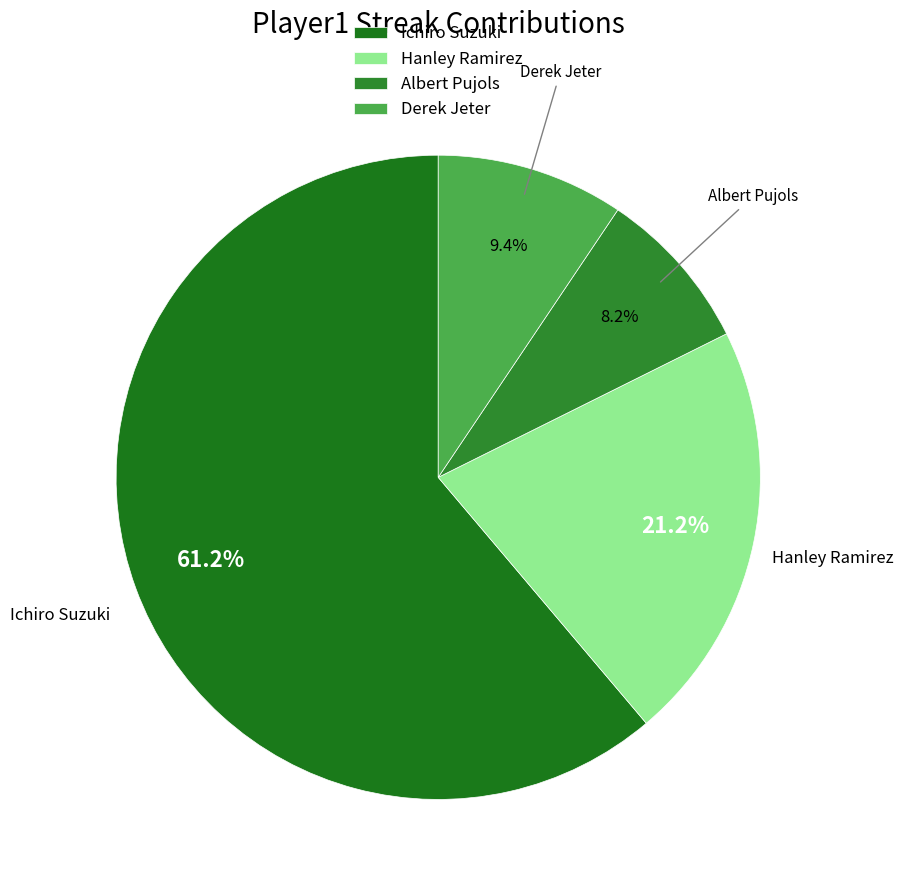

How many slices are in this pie chart?

4